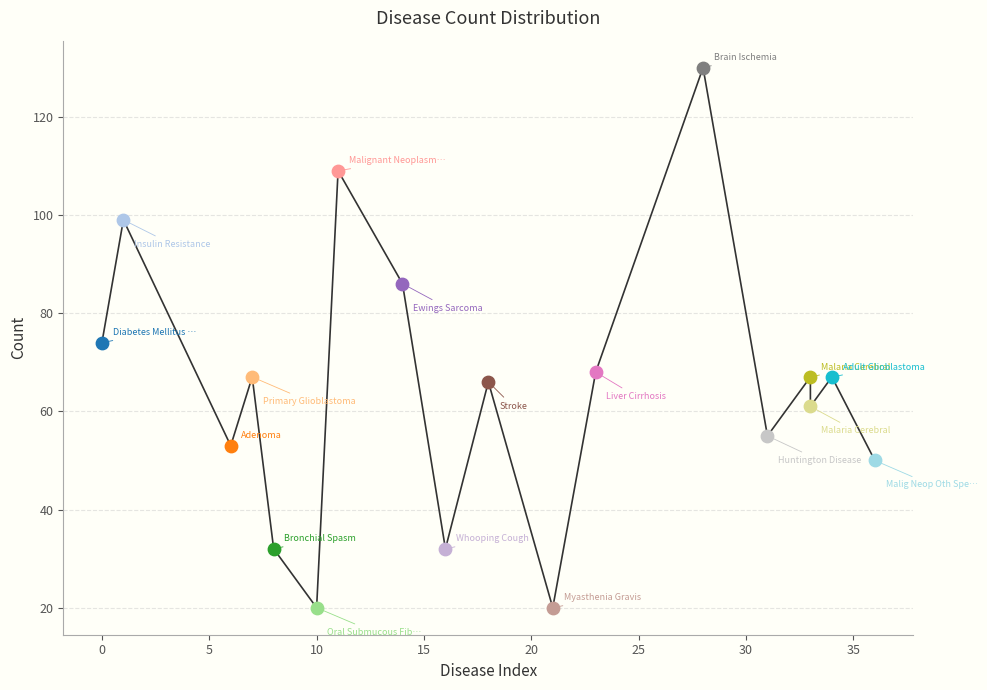

Which has a higher value, Malaria Cerebral or Malig Neop Oth Spec Pancreas?

Malaria Cerebral